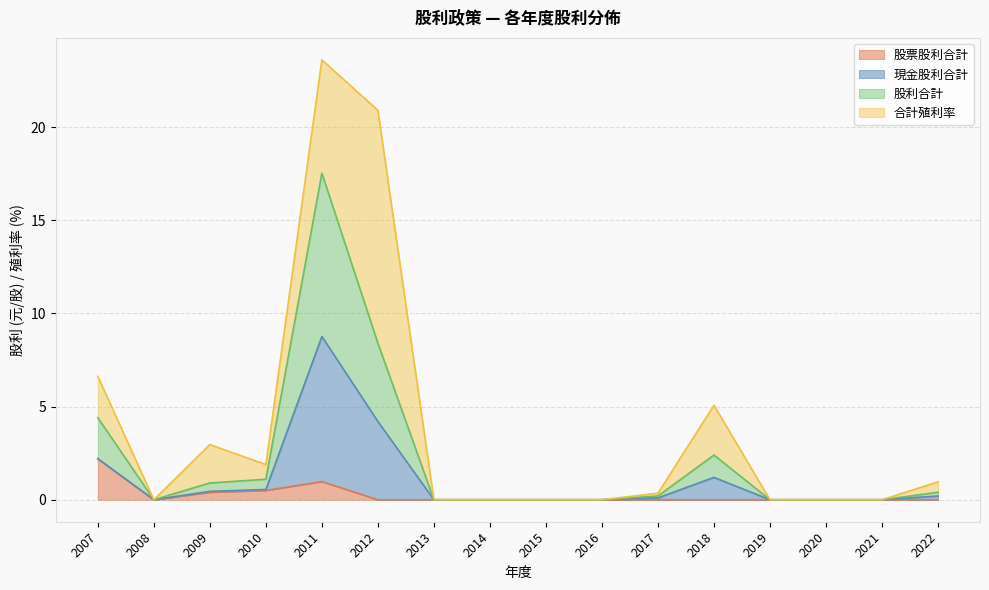

How many positive values does the 股票股利合計 series have?

4